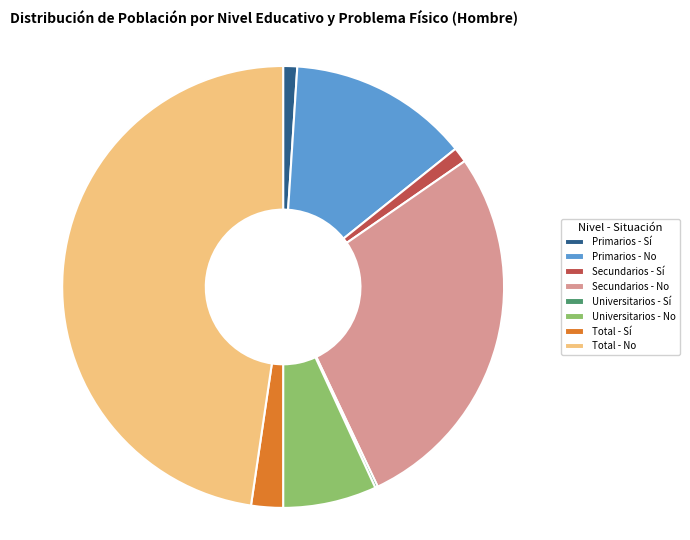

Is it true that Total - No is 57% of the pie?

False